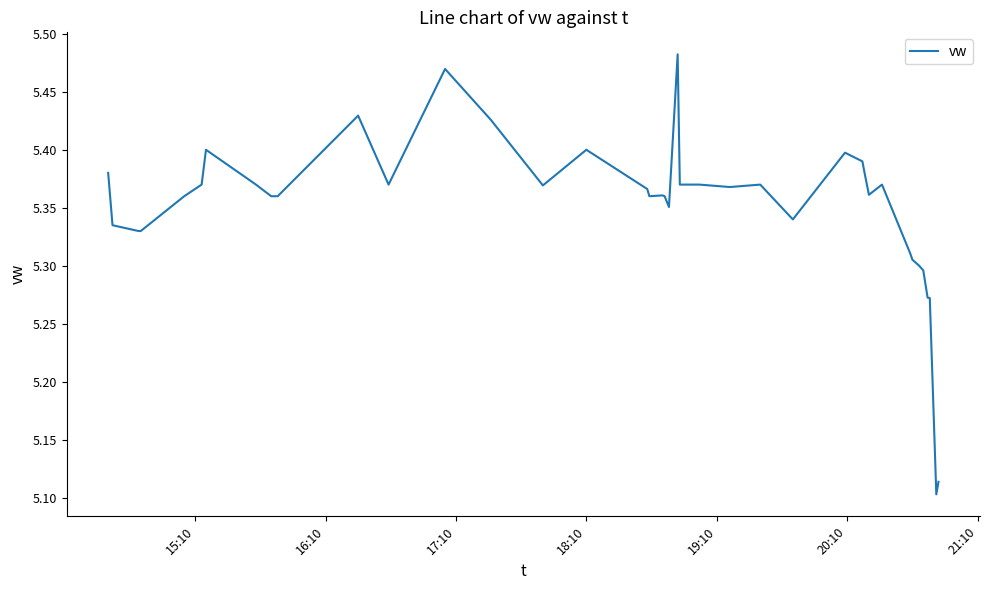

How many lines are shown in the chart?

1